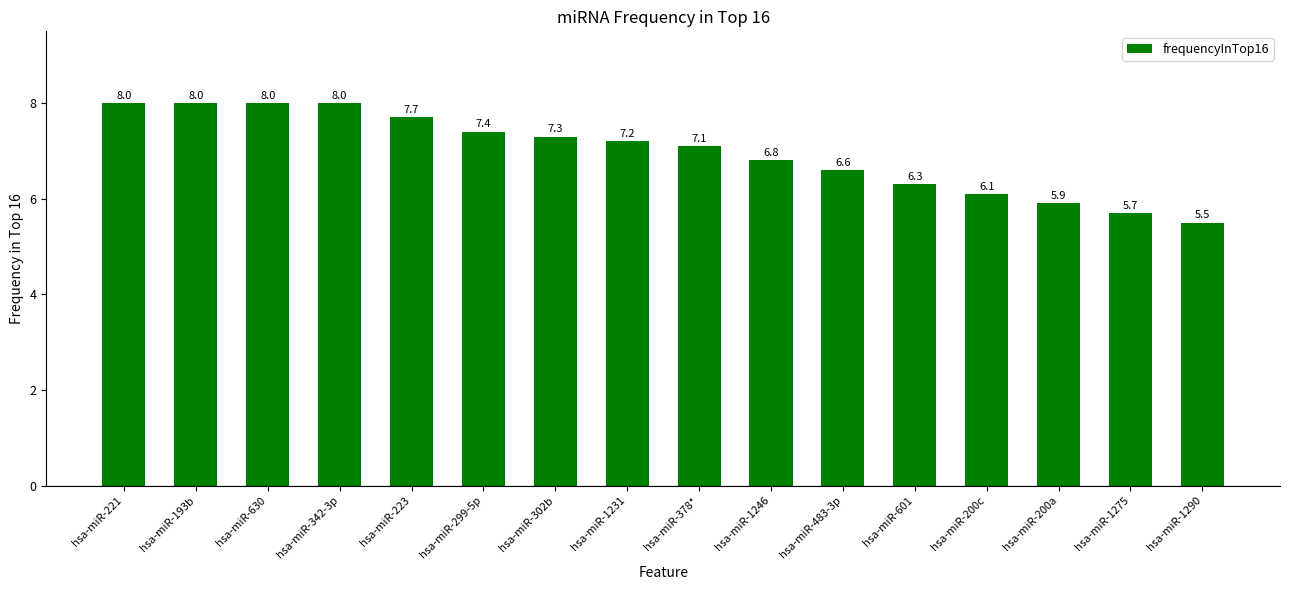

The chart shows a value of 4.6 at hsa-miR-221. True or false?

False